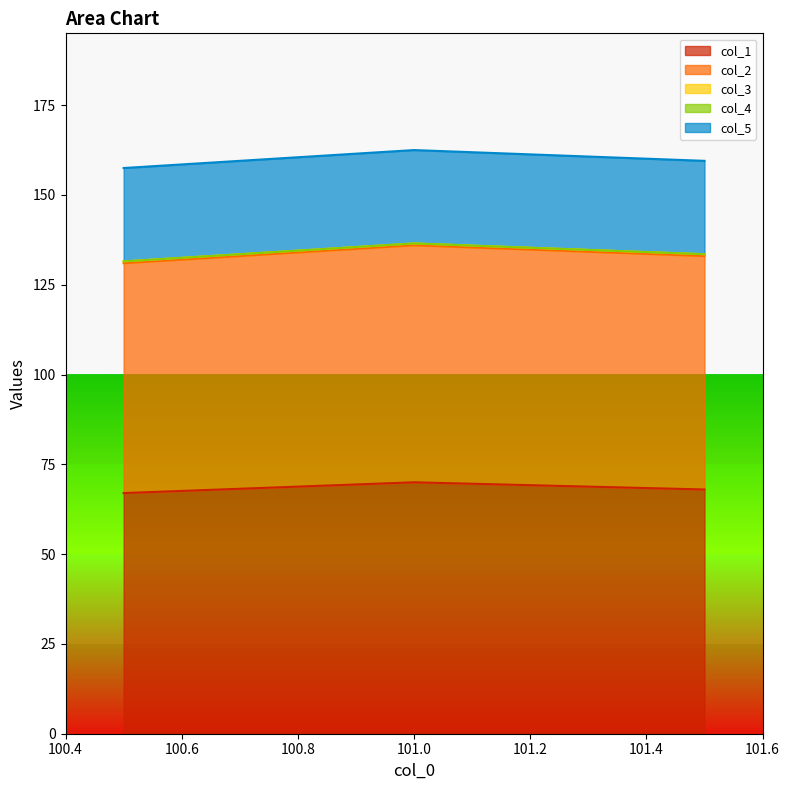

Reading left to right, list all the values displayed in this chart.

col_1: 67.0	70.0	68.0
col_2: 64.0	66.0	65.0
col_3: 0.5	0.5	0.5
col_4: 0.0	0.0	0.0
col_5: 26.0	26.0	26.0